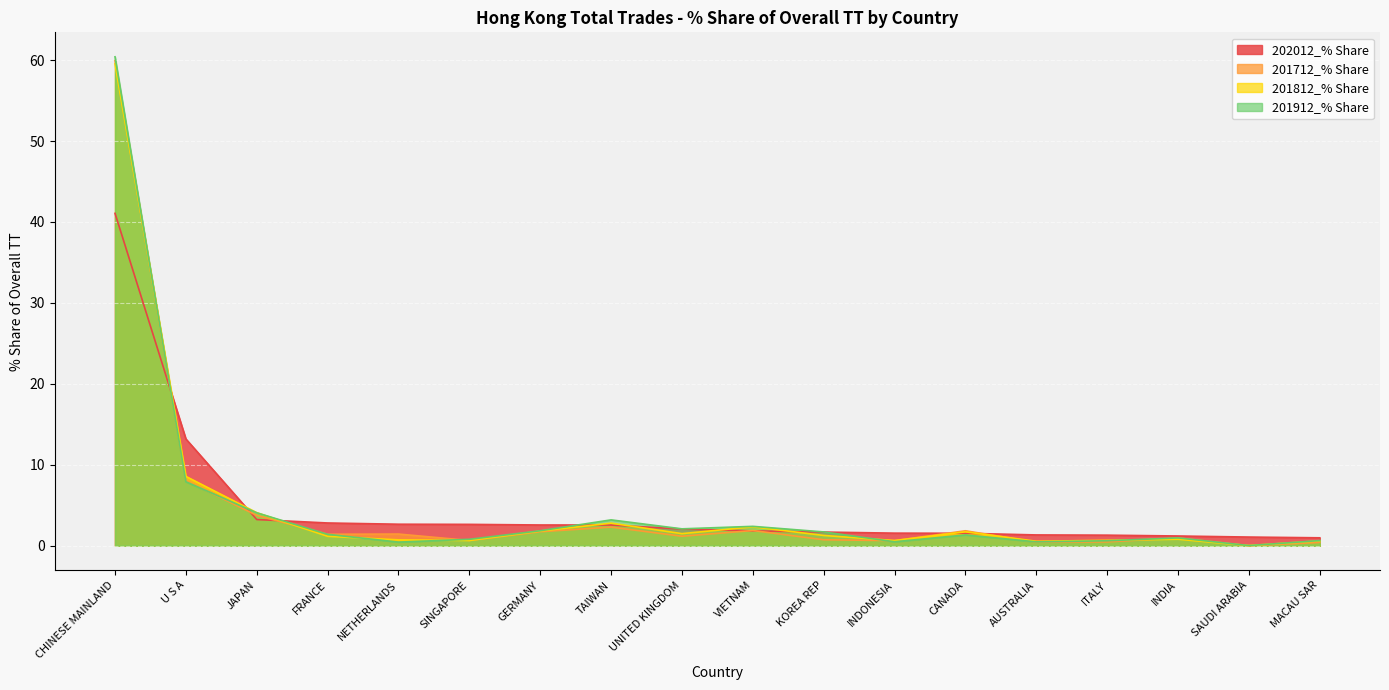

What is the difference between the 201812_% Share values at SAUDI ARABIA and FRANCE?

1.1